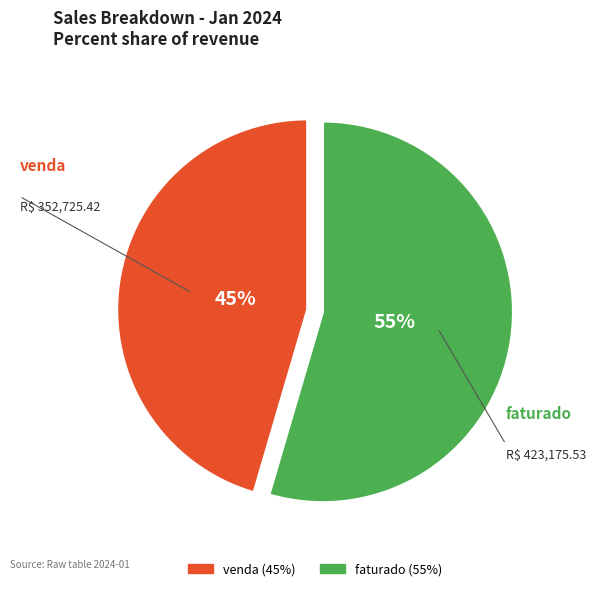

Does any single category account for the majority?

Yes